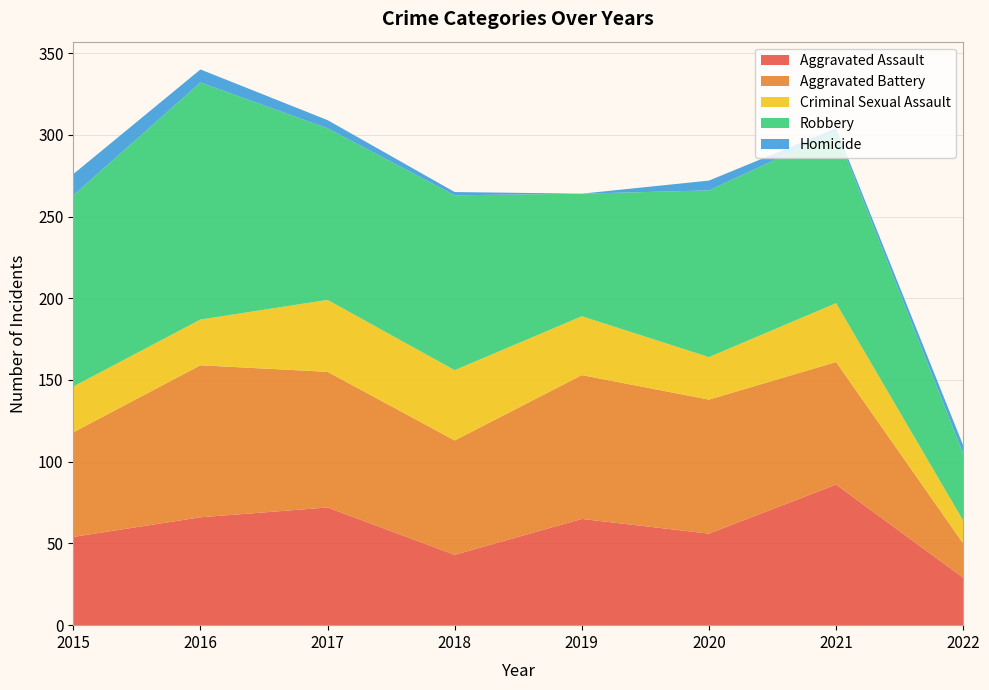

Reading left to right, transcribe all the data shown in this chart.

Aggravated Assault: 2015=54	2016=66	2017=72	2018=43	2019=65	2020=56	2021=86	2022=29
Aggravated Battery: 2015=64	2016=93	2017=83	2018=70	2019=88	2020=82	2021=75	2022=21
Criminal Sexual Assault: 2015=28	2016=28	2017=44	2018=43	2019=36	2020=26	2021=36	2022=14
Robbery: 2015=117	2016=145	2017=105	2018=107	2019=75	2020=102	2021=105	2022=41
Homicide: 2015=13	2016=8	2017=5	2018=2	2019=0	2020=6	2021=2	2022=5